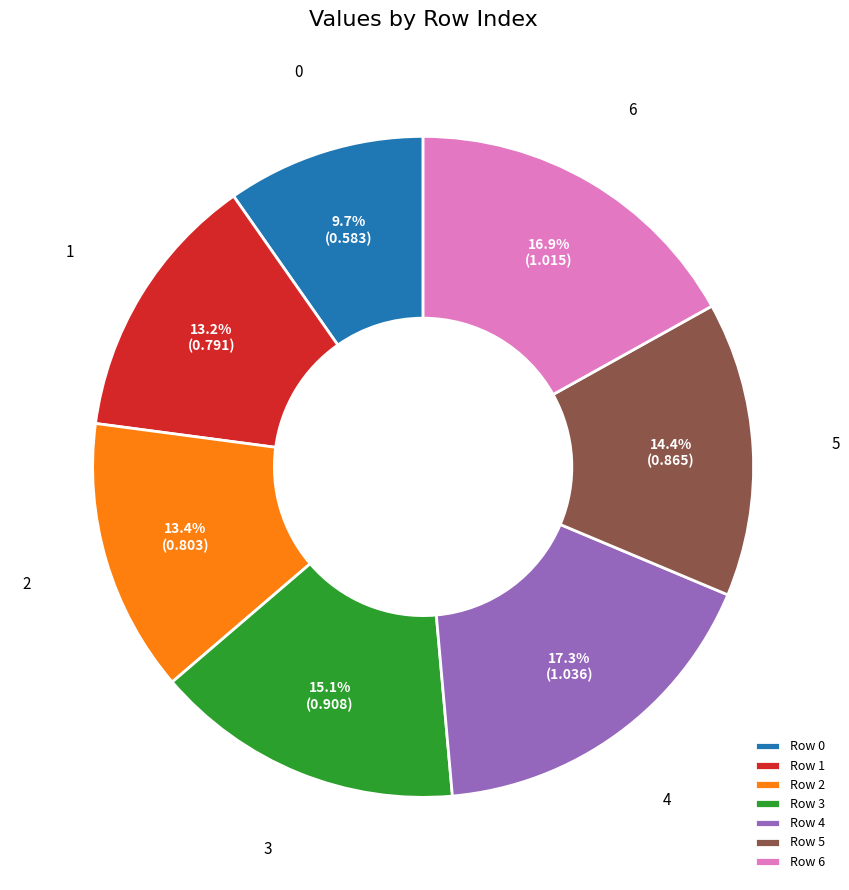

Is it true that 3 is 15% of the pie?

True